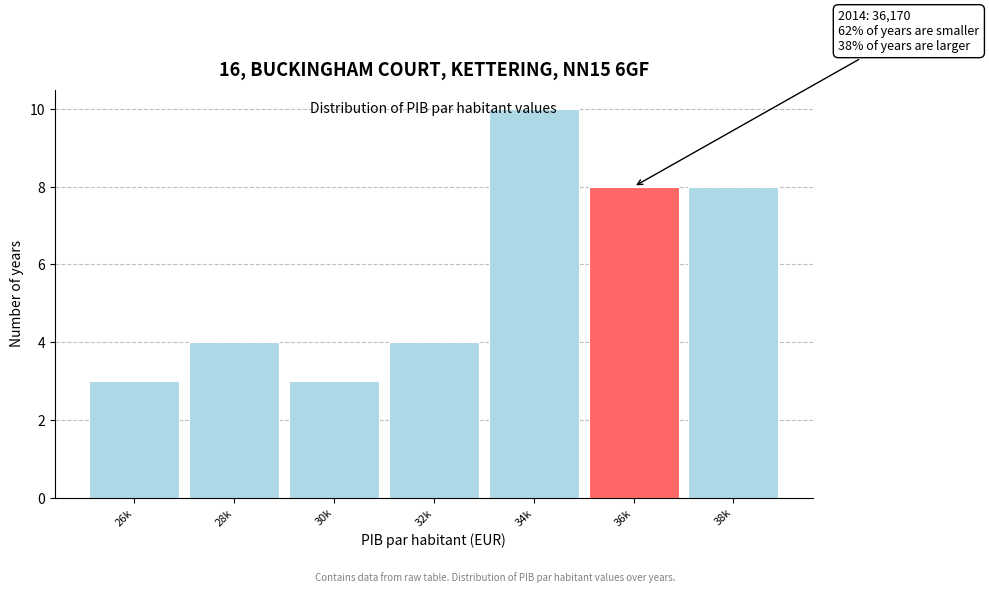

What value does the data have at 30k?

3